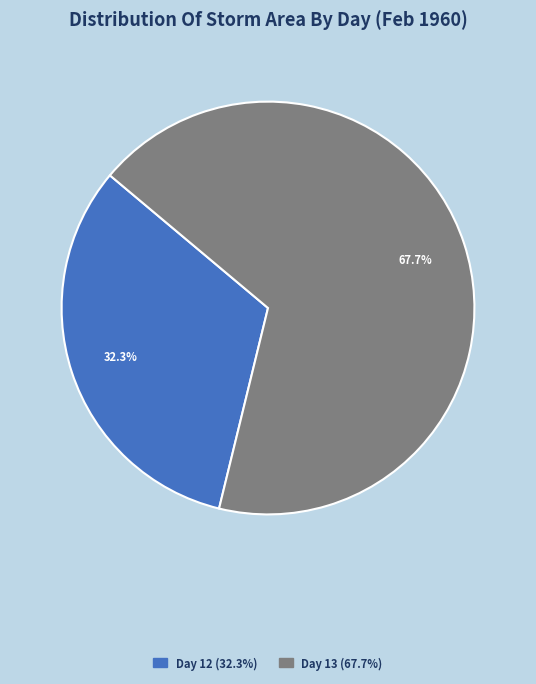

How many segments does this pie chart have?

2